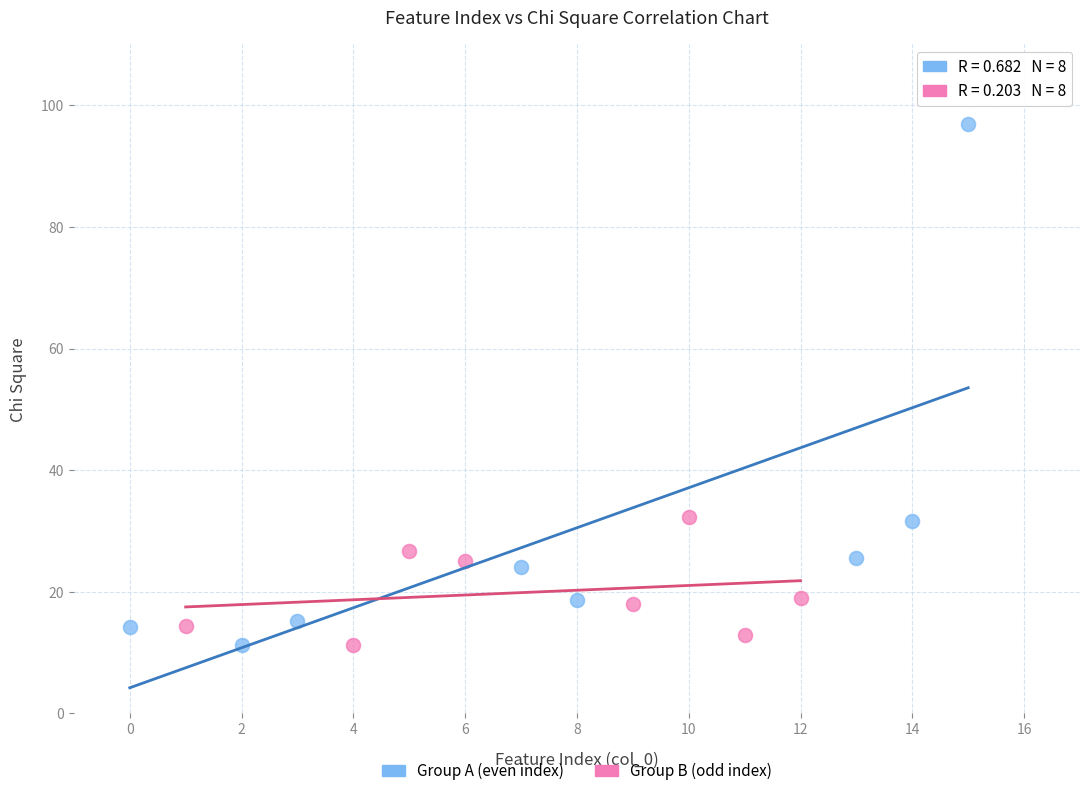

Which series has the widest spread of Y values?

Group A (even index)